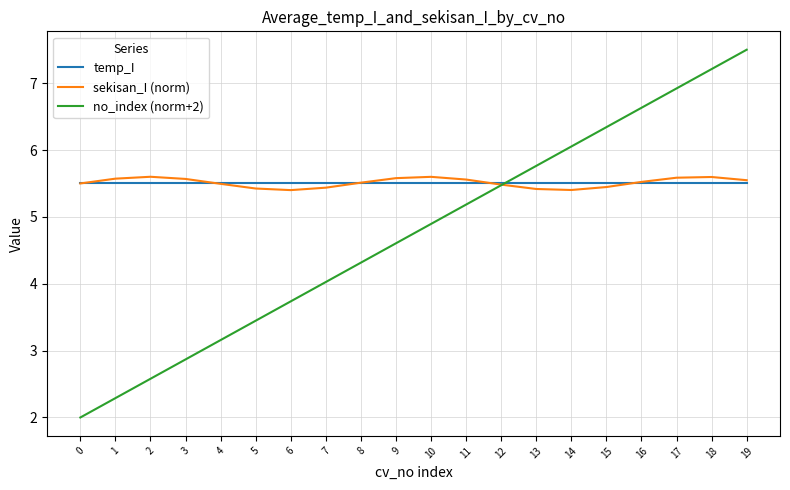

What is the spread (max minus min) of values at 19?

2.0